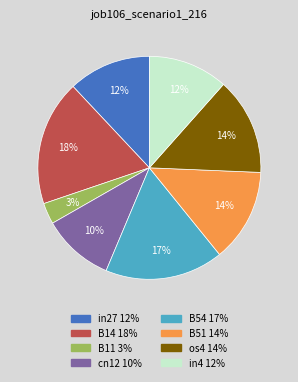

Which category has the biggest portion of the pie?

B14